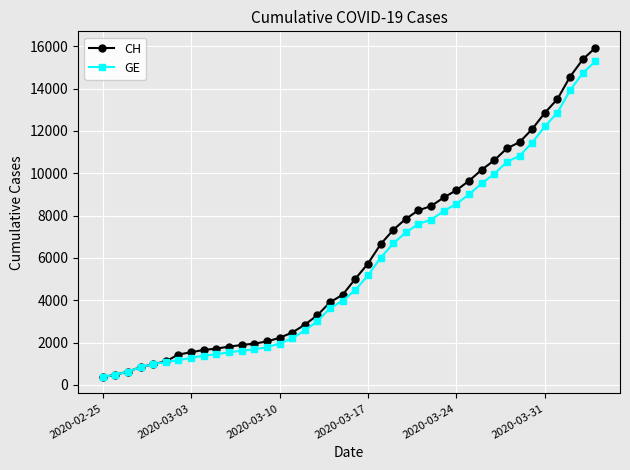

What is the value of the CH point at the 32nd from the left?

10613